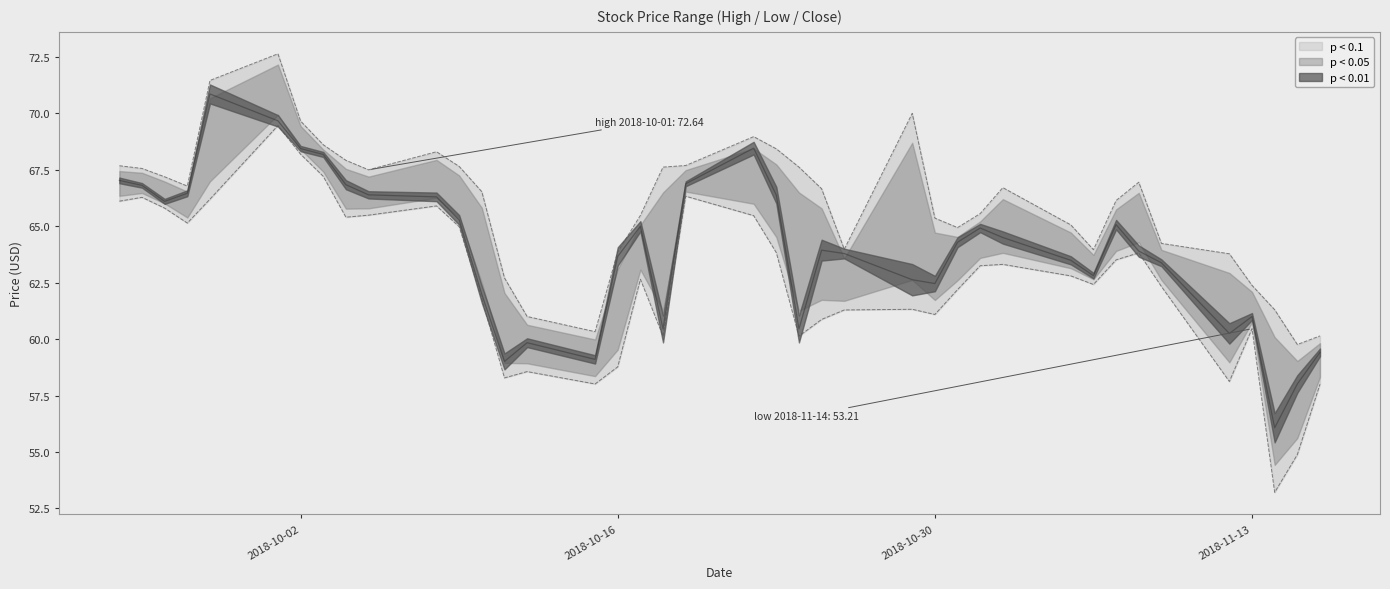

What is the difference between the low values at 2018-10-10 and 2018-10-23?

2.0